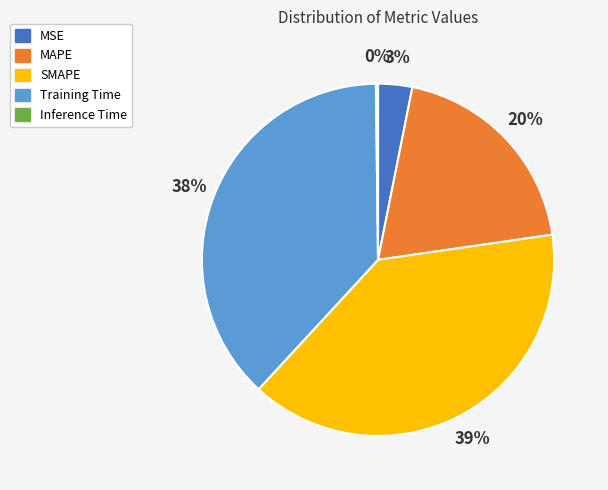

To the nearest percent, what portion does MAPE represent?

20%